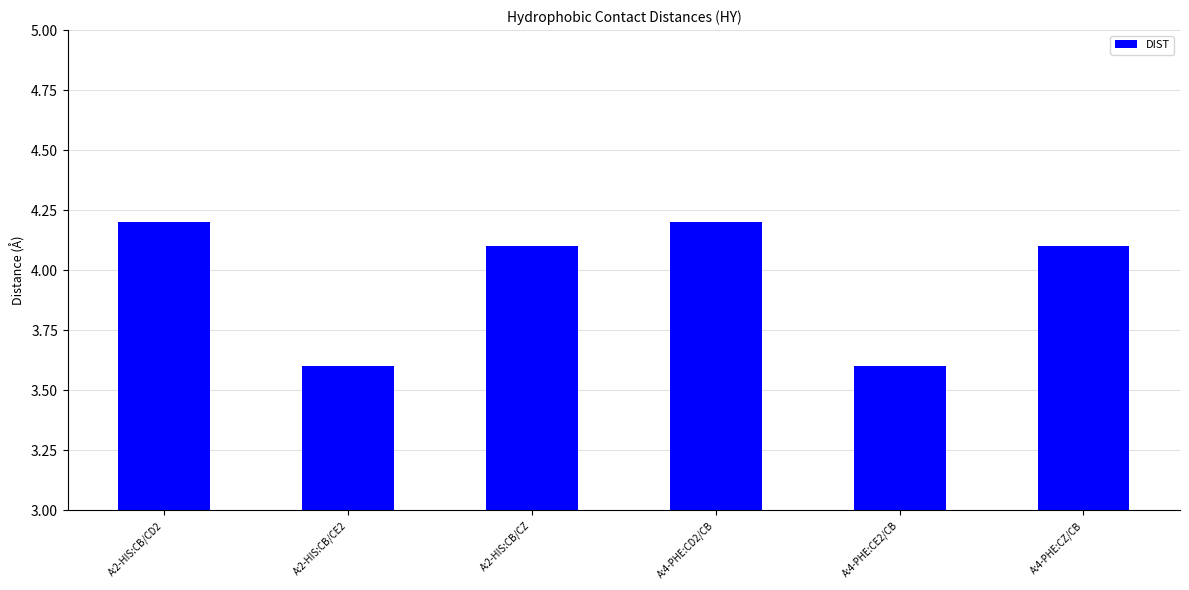

Reading left to right, transcribe all the data shown in this chart.

4.2	3.6	4.1	4.2	3.6	4.1